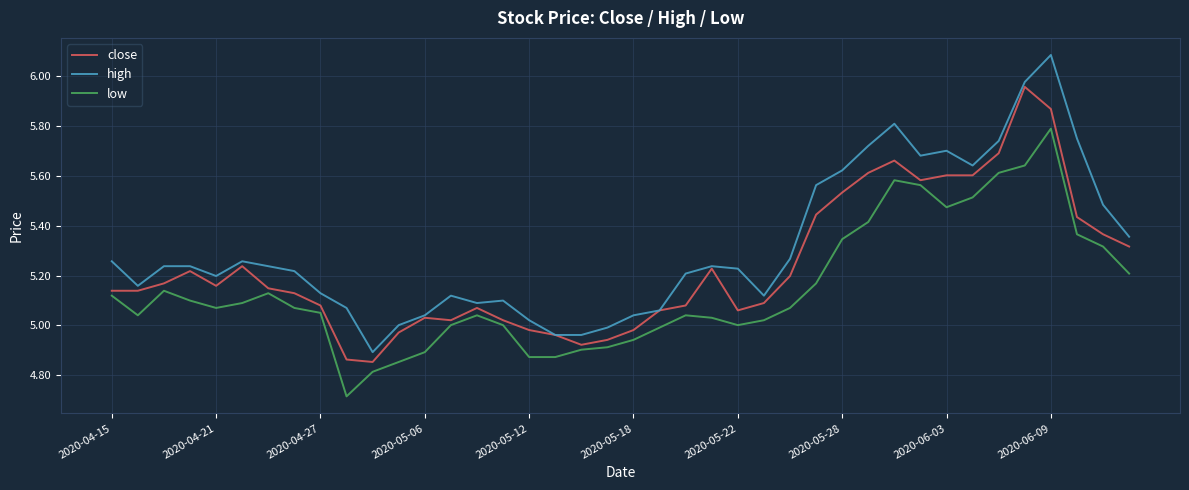

Which series has the largest total across all categories?

high